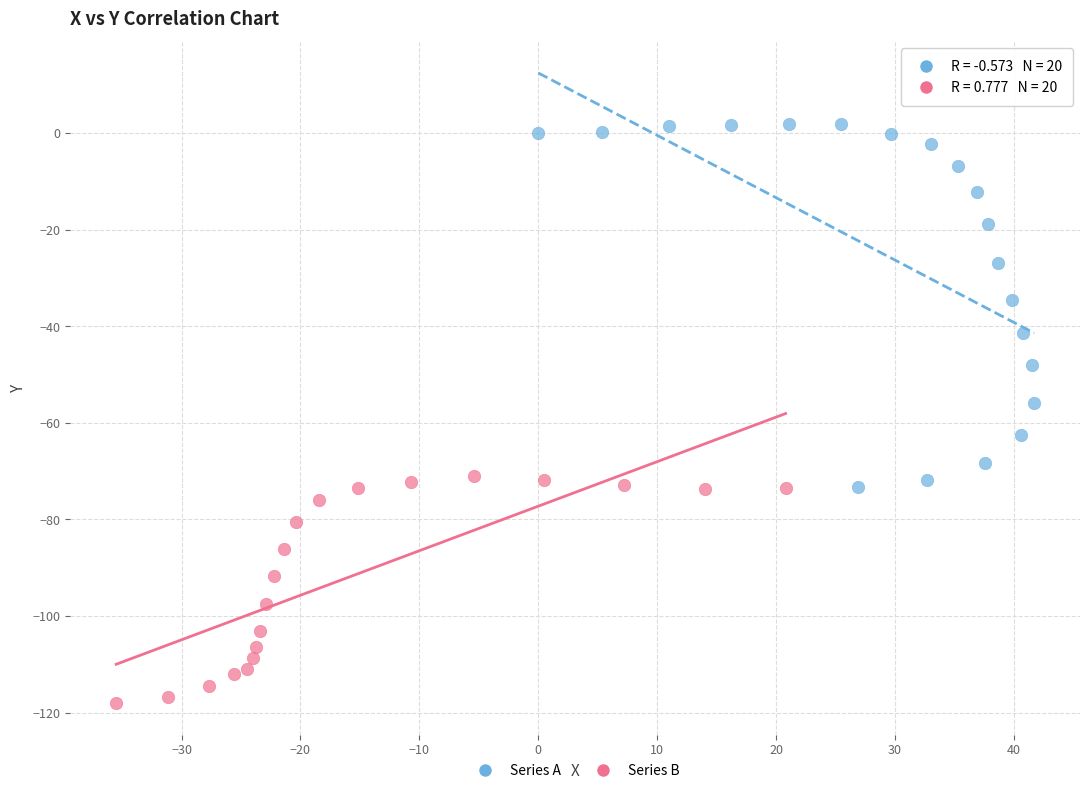

Which series has the largest Y range (max minus min)?

Series A